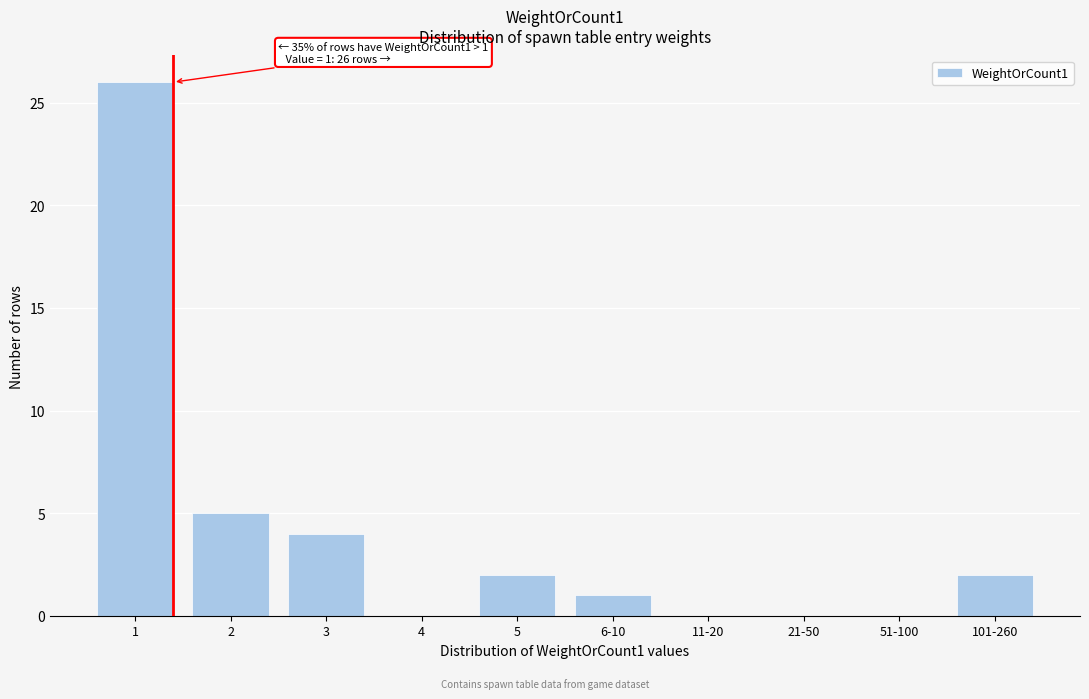

Reading left to right, list all the values displayed in this chart.

1=26	2=5	3=4	4=0	5=2	6-10=1	11-20=0	21-50=0	51-100=0	101-260=2